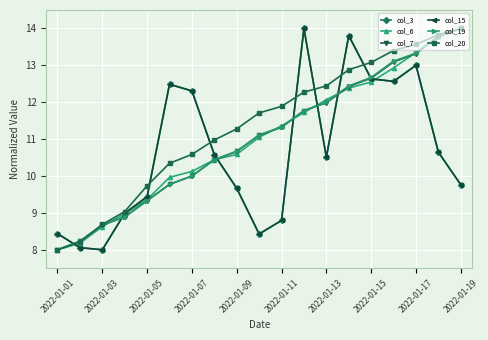

Where do col_7 and col_6 first cross each other?

2022-01-05 and 2022-01-07